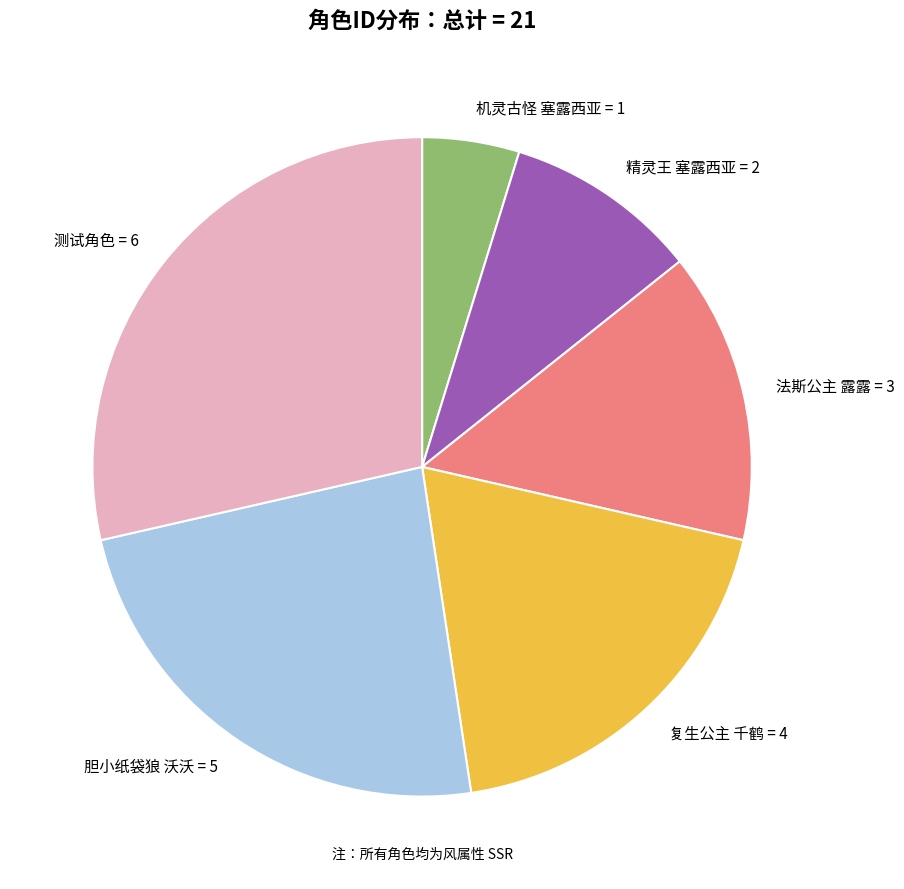

Does 测试角色 represent more than half of the total?

No